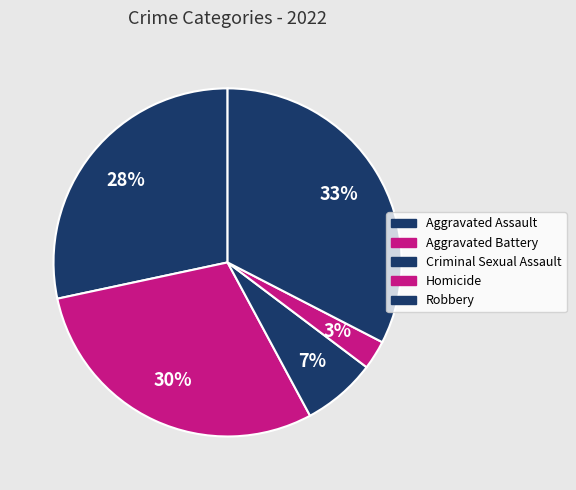

Is there a majority slice in this chart?

No